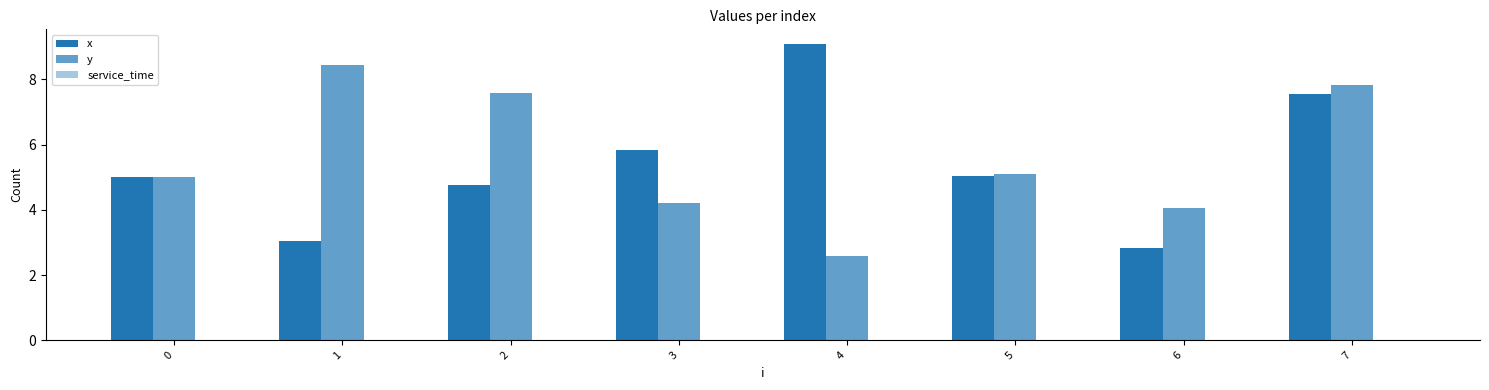

How many data points does each series have?

8